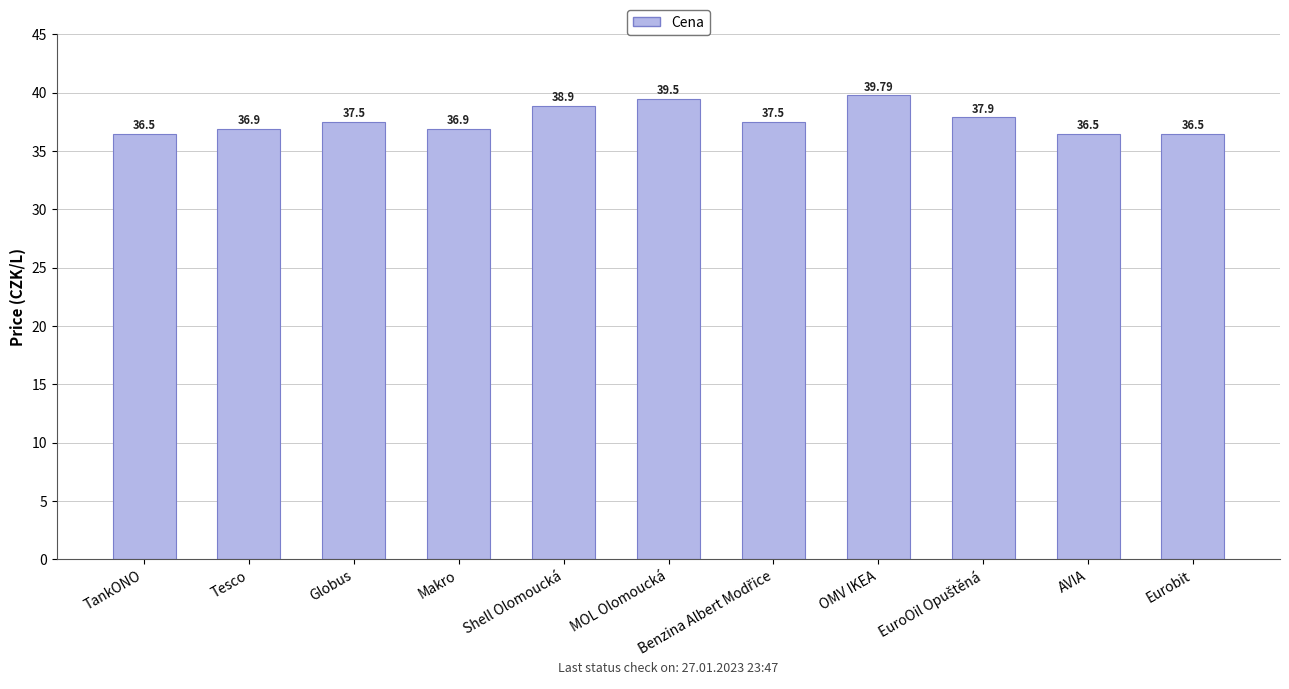

Where does the data first go above 37?

Globus